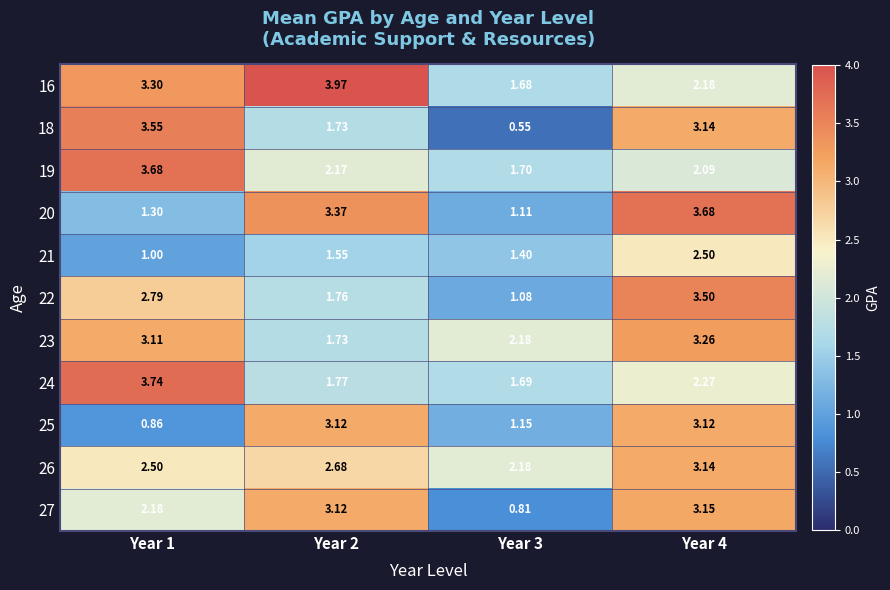

Is the value of 25 at Year 1 greater than the value of 24 at Year 1?

No